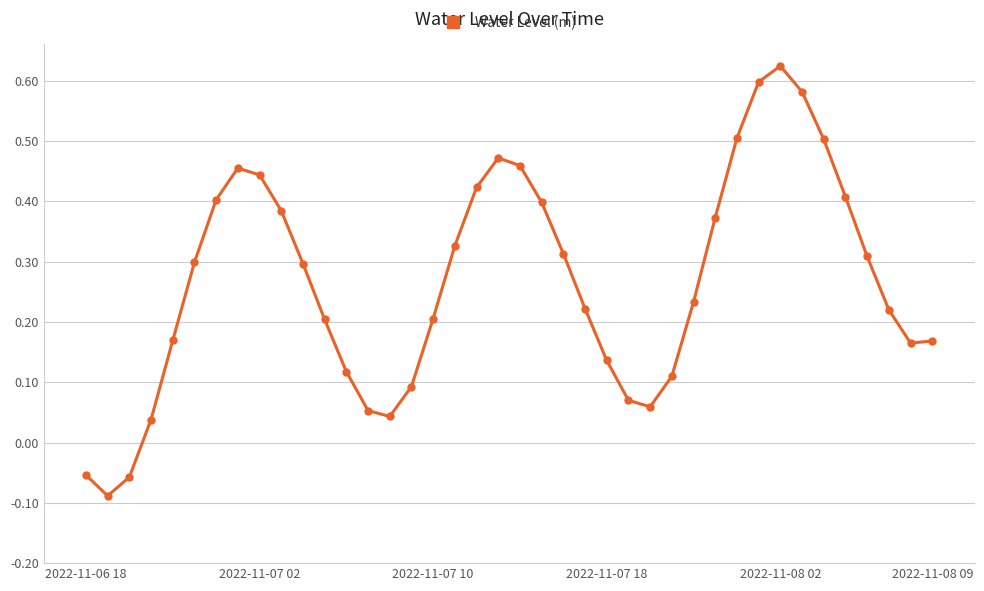

How many interior local peaks (higher than both neighbors) does the data have?

3